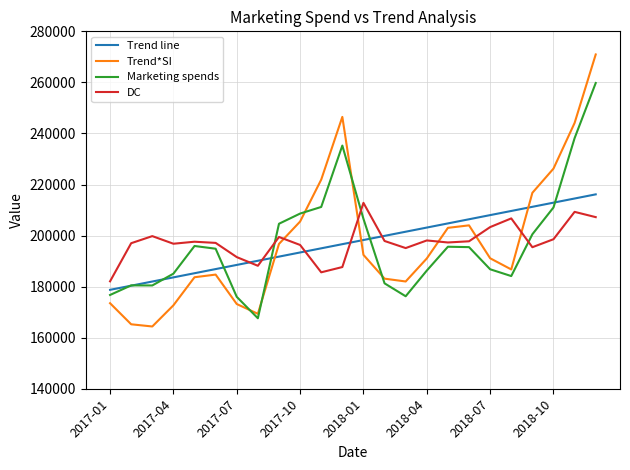

What is the minimum value for Marketing spends?

167606.0